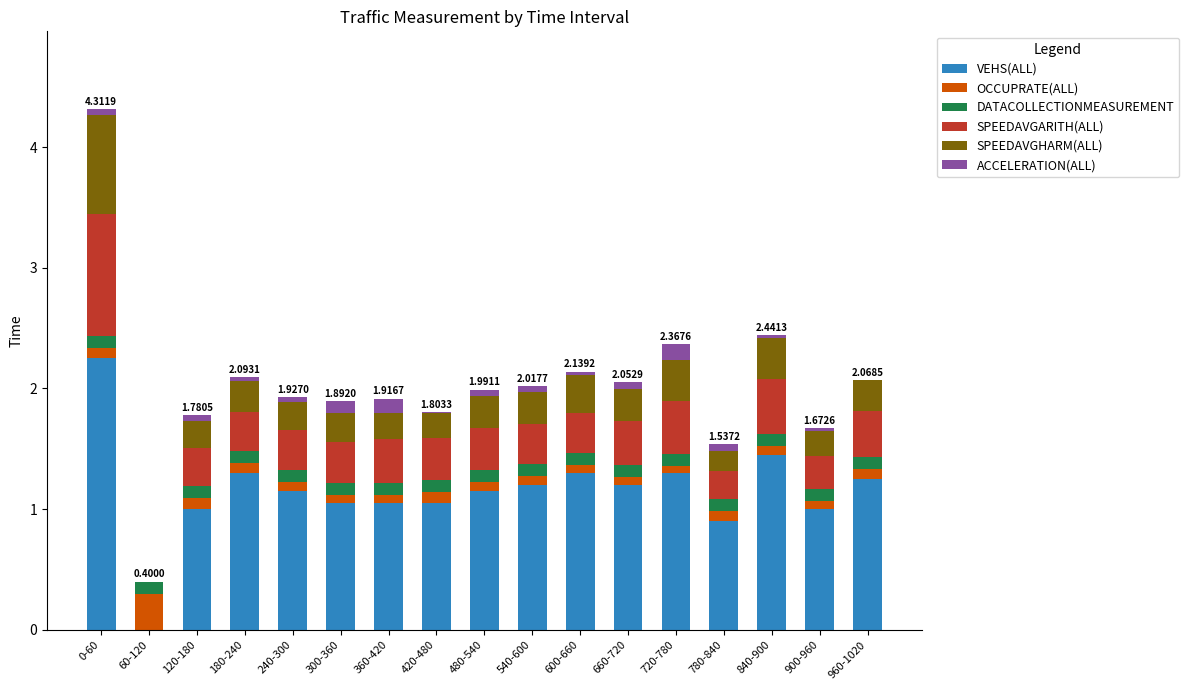

What are all the series names shown in the legend?

VEHS(ALL), OCCUPRATE(ALL), DATACOLLECTIONMEASUREMENT, SPEEDAVGARITH(ALL), SPEEDAVGHARM(ALL), ACCELERATION(ALL)